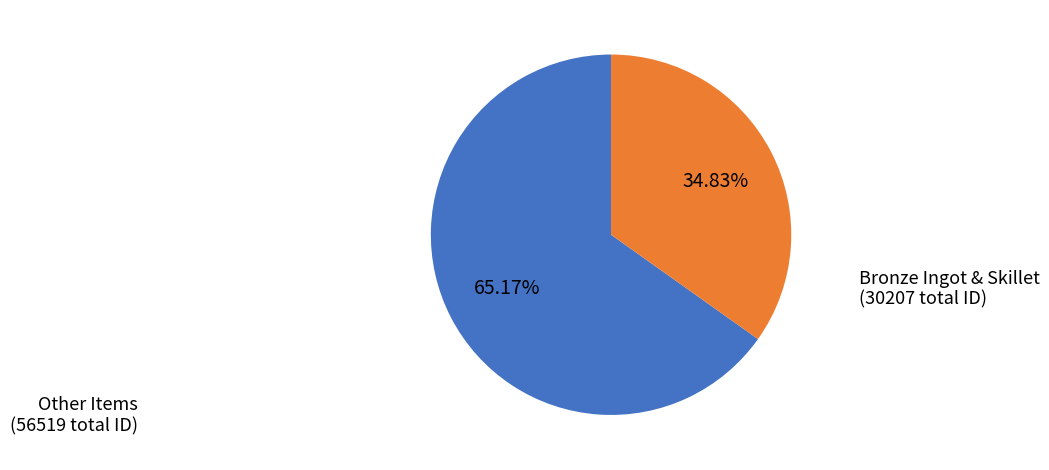

Is there a majority slice in this chart?

Yes